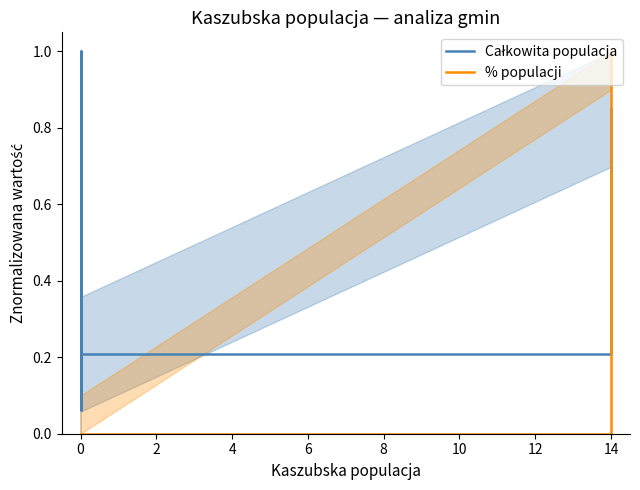

Which has a higher value, 14 or 0?

14